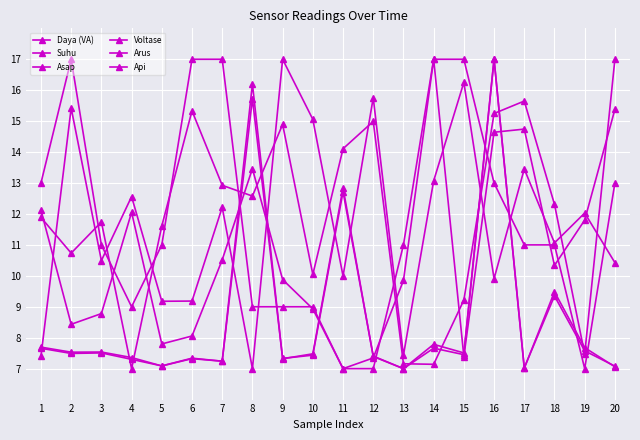

Which series has the widest spread of values?

Daya (VA)